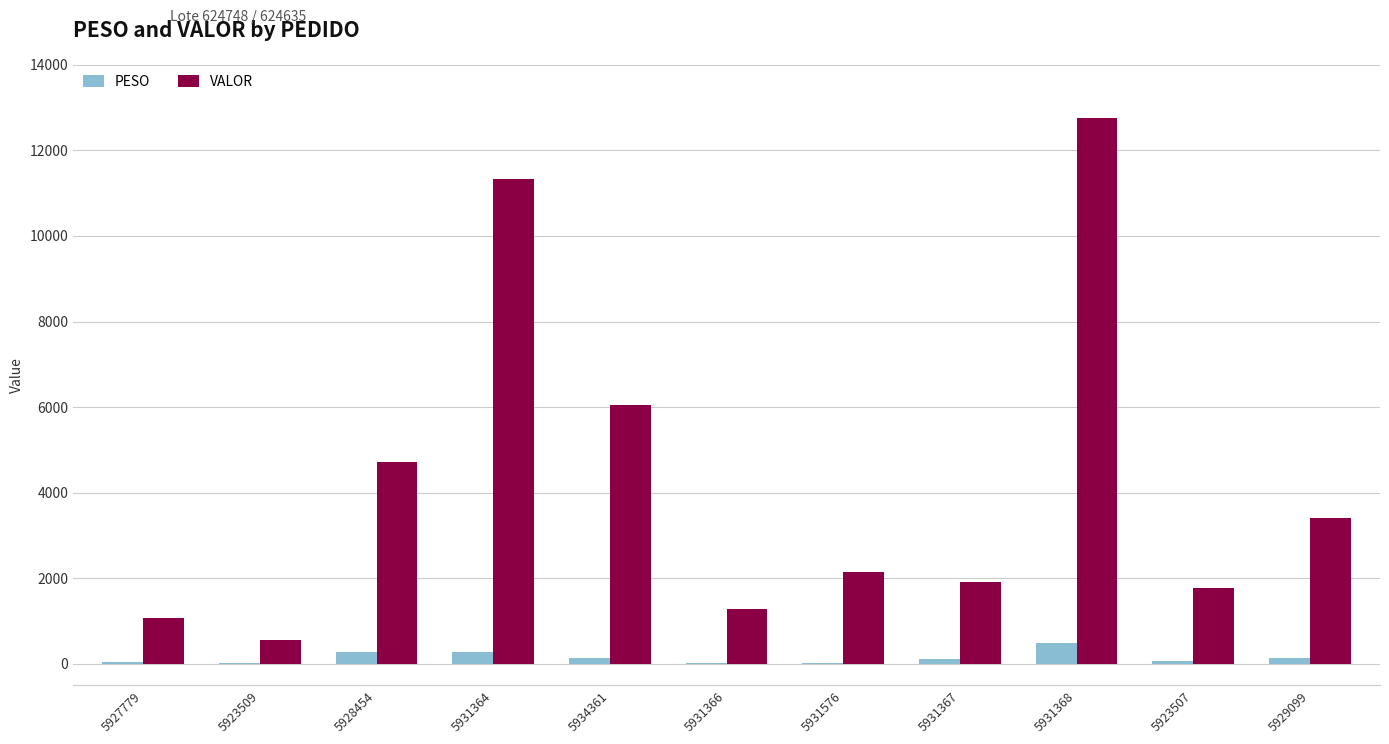

What is the sum of all VALOR values?

47030.2